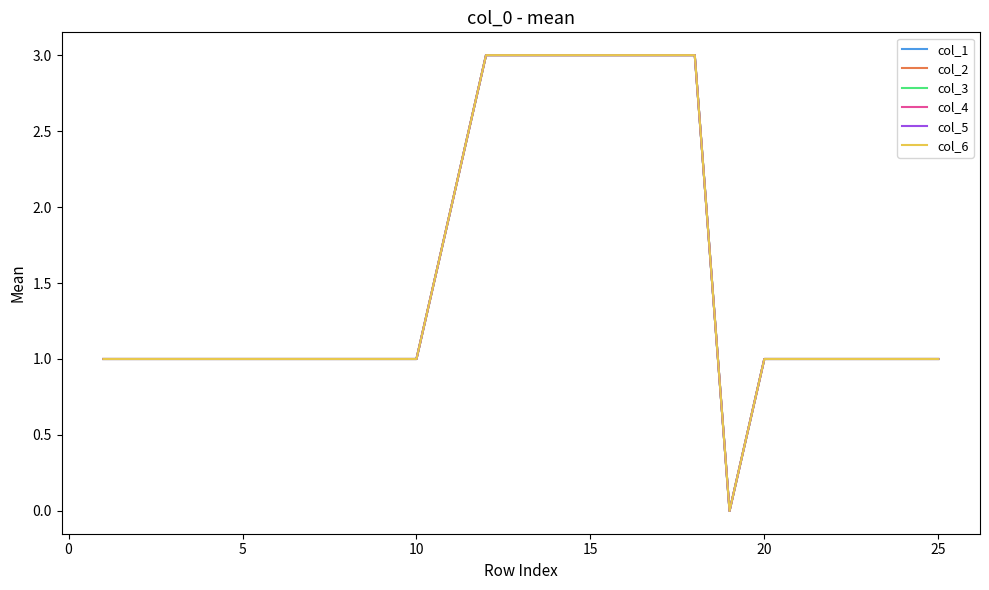

Does the chart have visible grid lines?

No